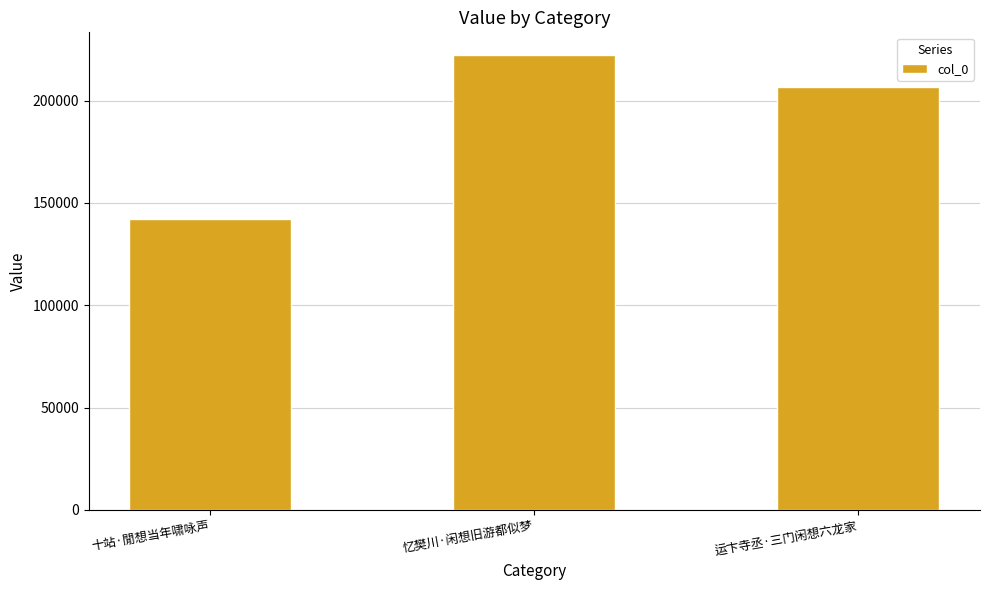

What is the greatest value displayed?

222295